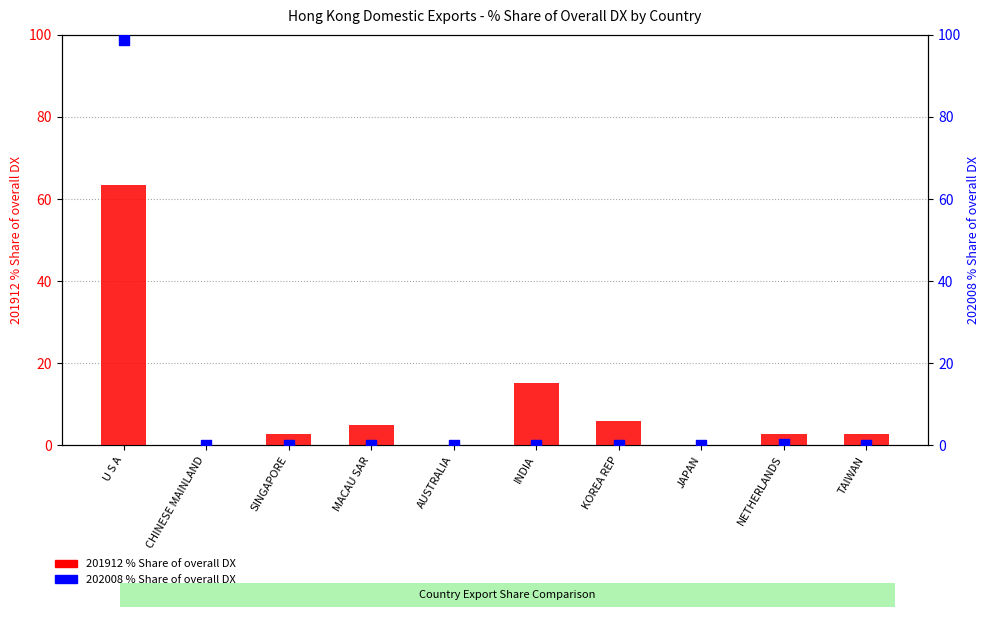

Is the value of 201912 % Share of overall DX at JAPAN greater than the value of 202008 % Share of overall DX at AUSTRALIA?

No